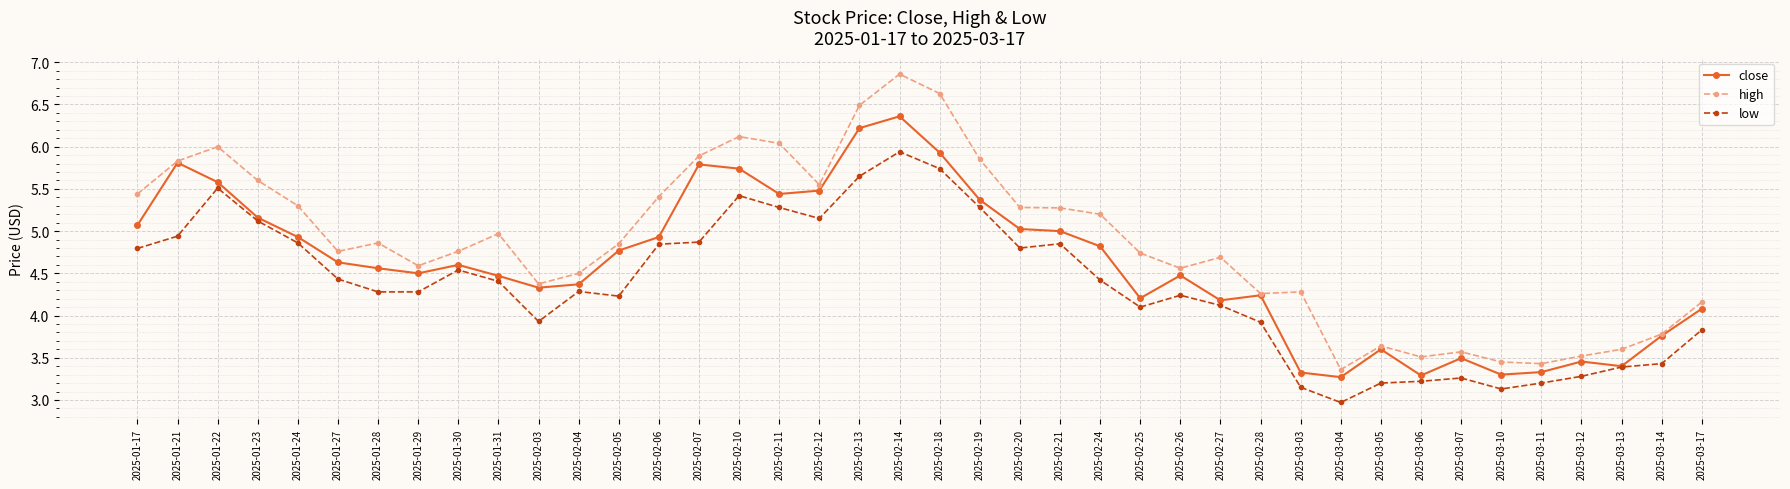

What is the label of the 9th point from the right?

2025-03-05